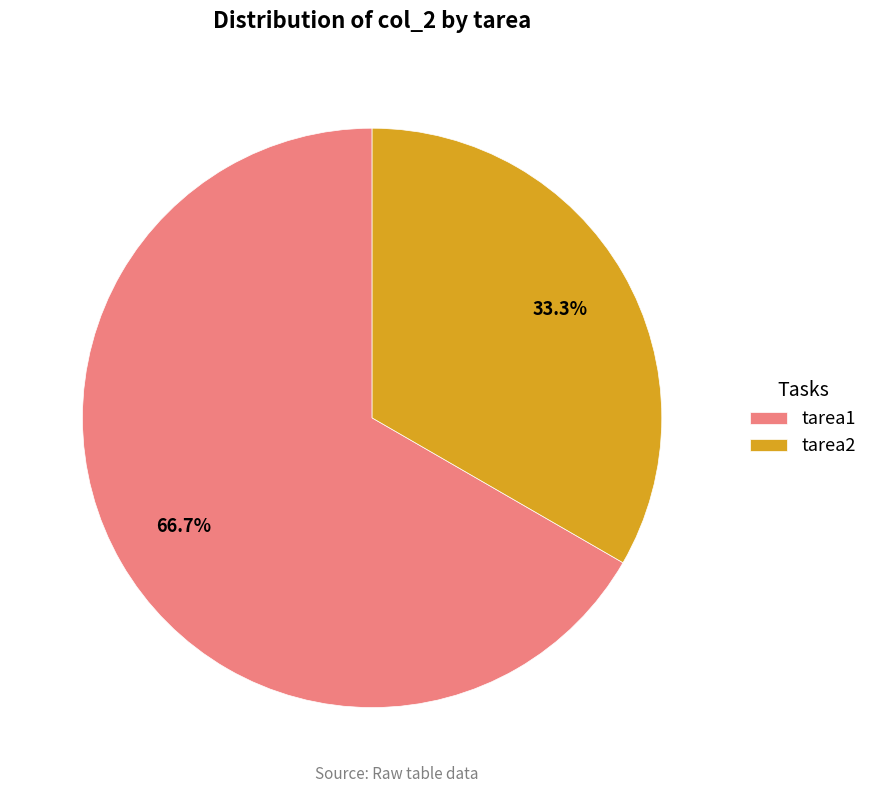

How many segments does this pie chart have?

2